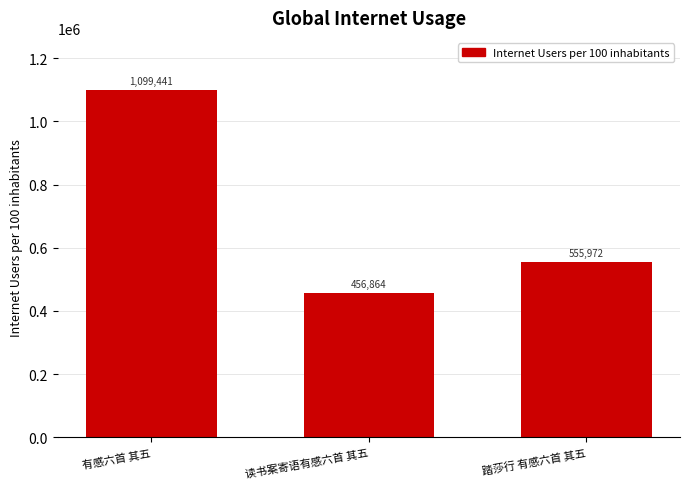

At which category does the chart reach its peak across all series?

有感六首 其五